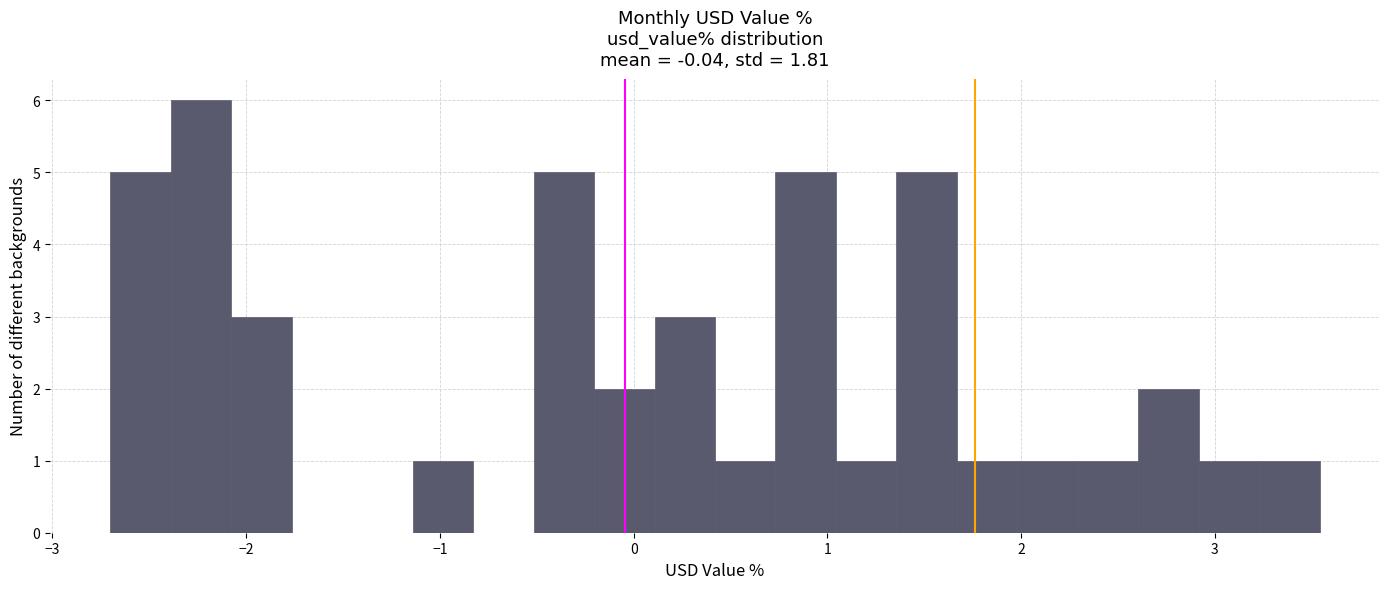

Read against the x-axis, roughly where is the centre of the tallest bar?

-2.2